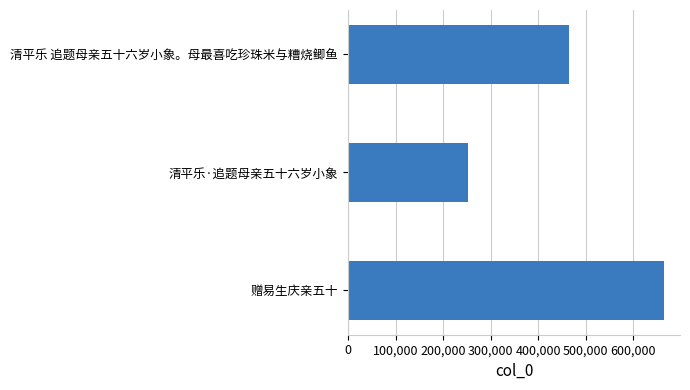

Between 清平乐·追题母亲五十六岁小象 and 清平乐 追题母亲五十六岁小象。母最喜吃珍珠米与糟烧鲫鱼, which is larger?

清平乐 追题母亲五十六岁小象。母最喜吃珍珠米与糟烧鲫鱼